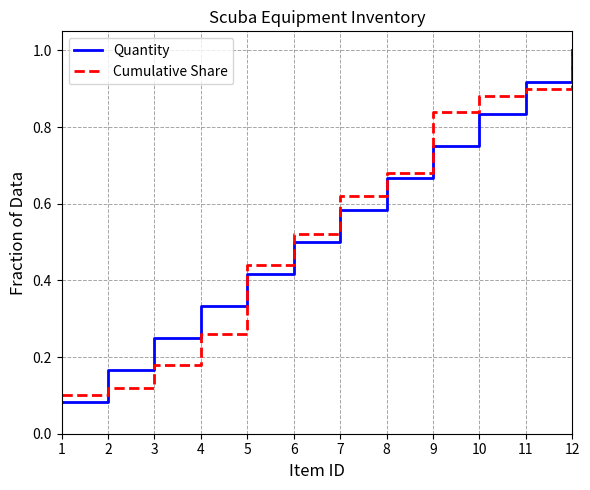

The value of Cumulative Share at 6 is 0.5. True or false?

True